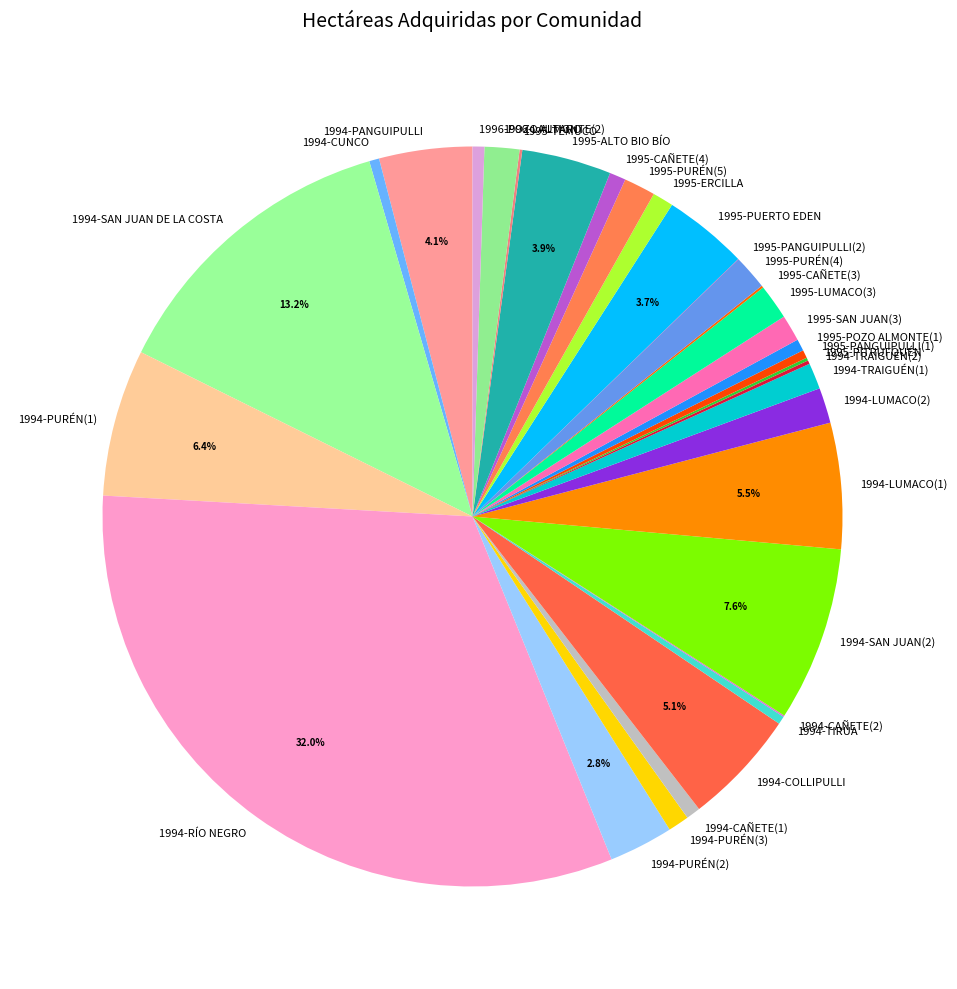

Is it true that 1994-TRAIGUÉN(1) is 11% of the pie?

False